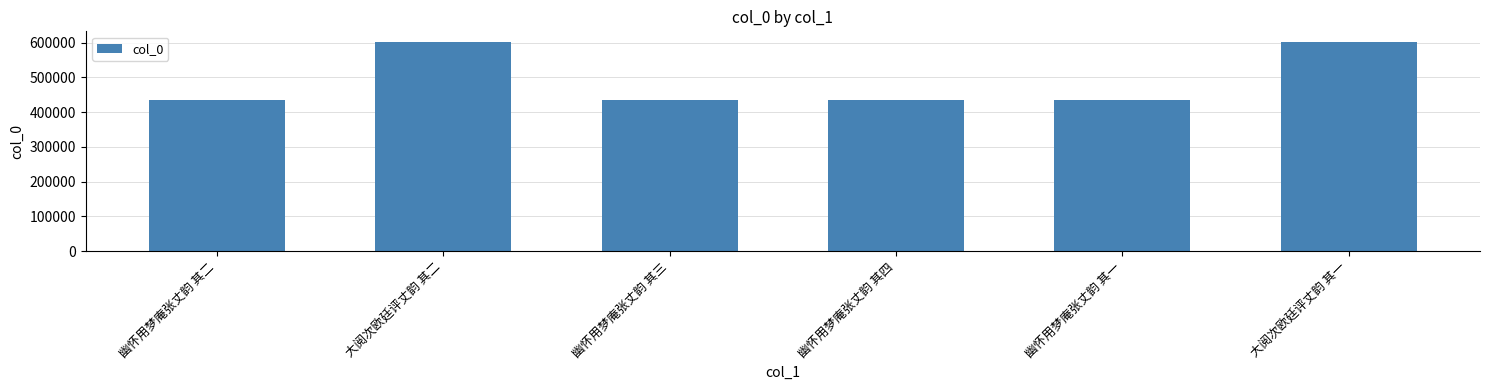

What is the change in value from 幽怀用梦庵张丈韵 其四 to 大阅次欧廷评丈韵 其一?

+166419